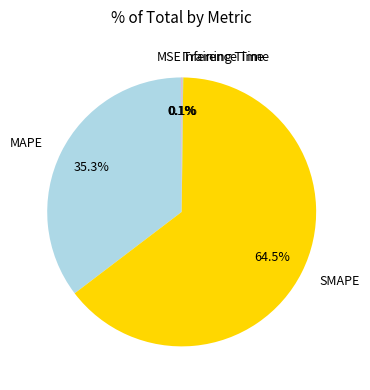

Which category has the biggest portion of the pie?

SMAPE